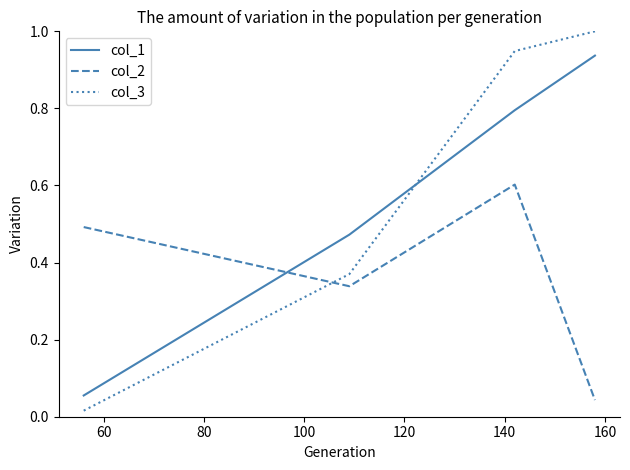

Which series has the largest range (max minus min)?

col_3